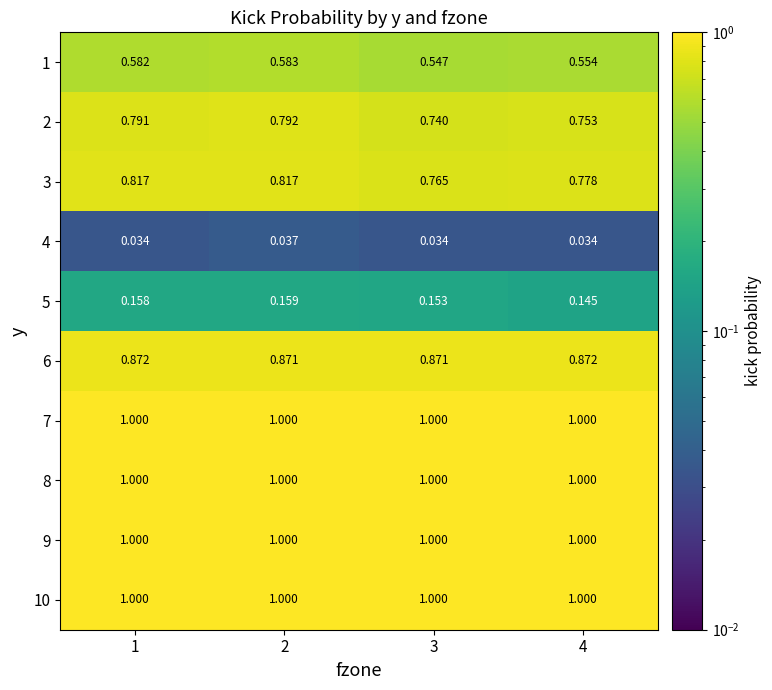

Is the value of 7 at 4 greater than the value of 1 at 3?

Yes